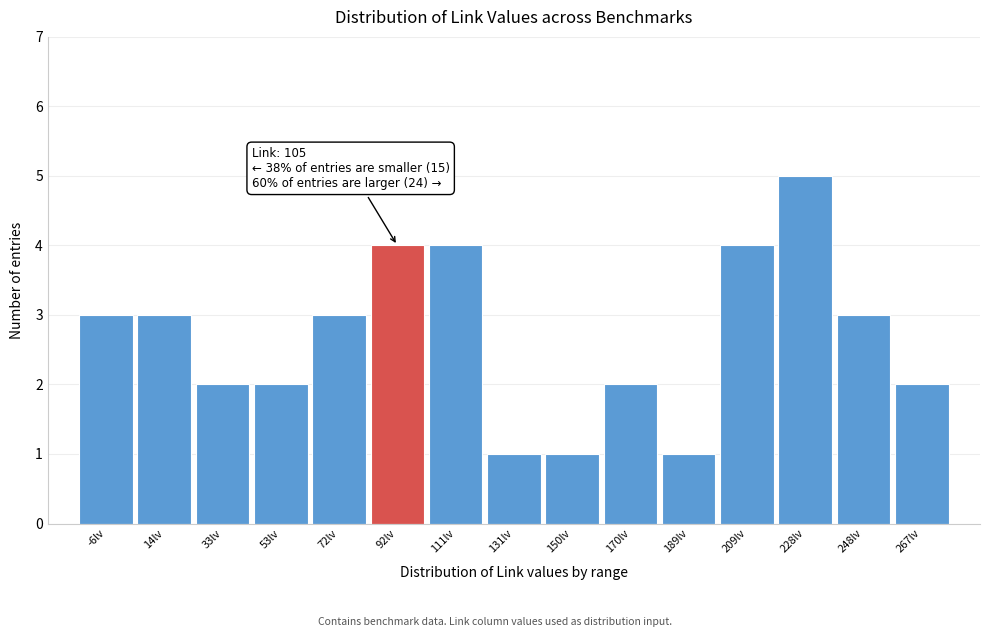

Reading left to right, extract all data points from this chart.

-6lv=3	14lv=3	33lv=2	53lv=2	72lv=3	92lv=4	111lv=4	131lv=1	150lv=1	170lv=2	189lv=1	209lv=4	228lv=5	248lv=3	267lv=2